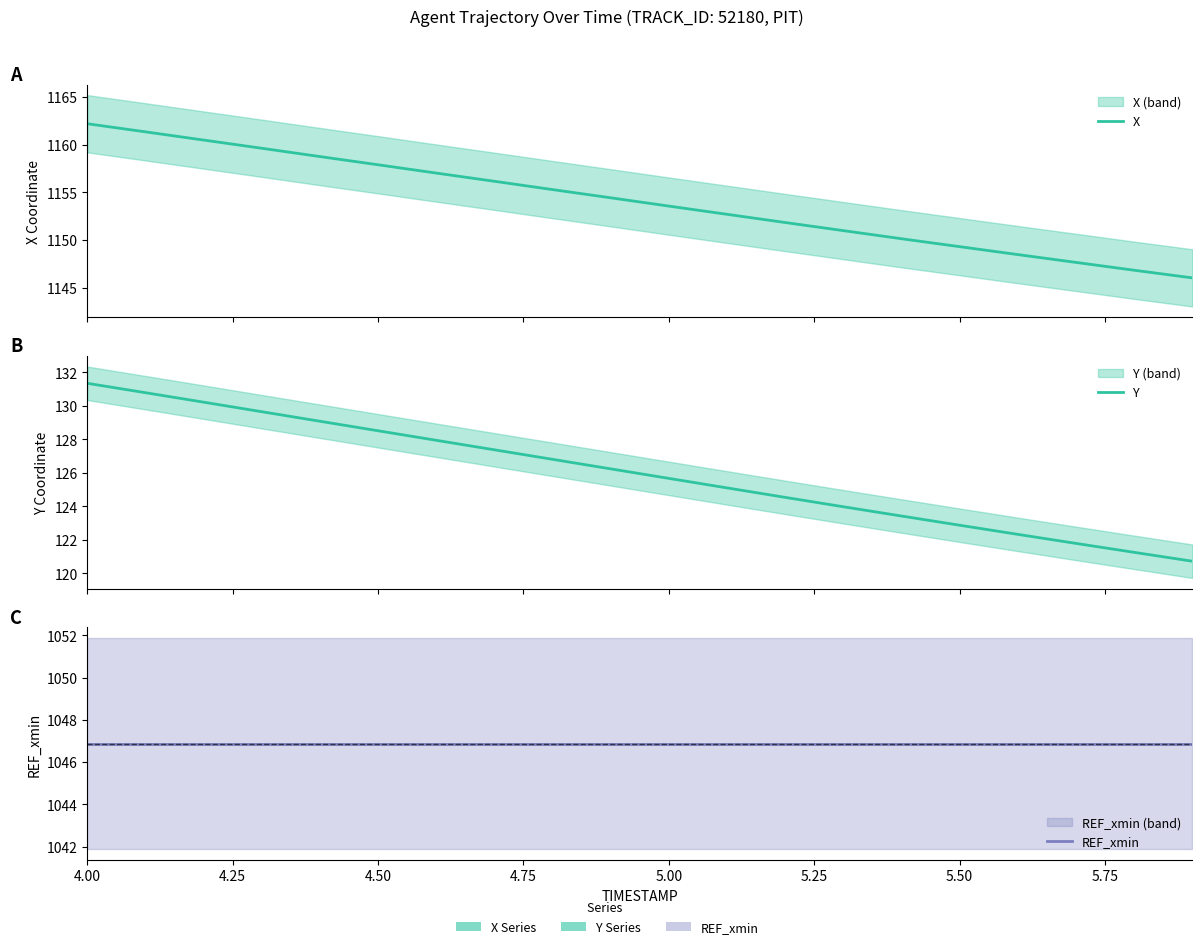

What is the value of the REF_xmin point at the 12th from the left?

1046.9